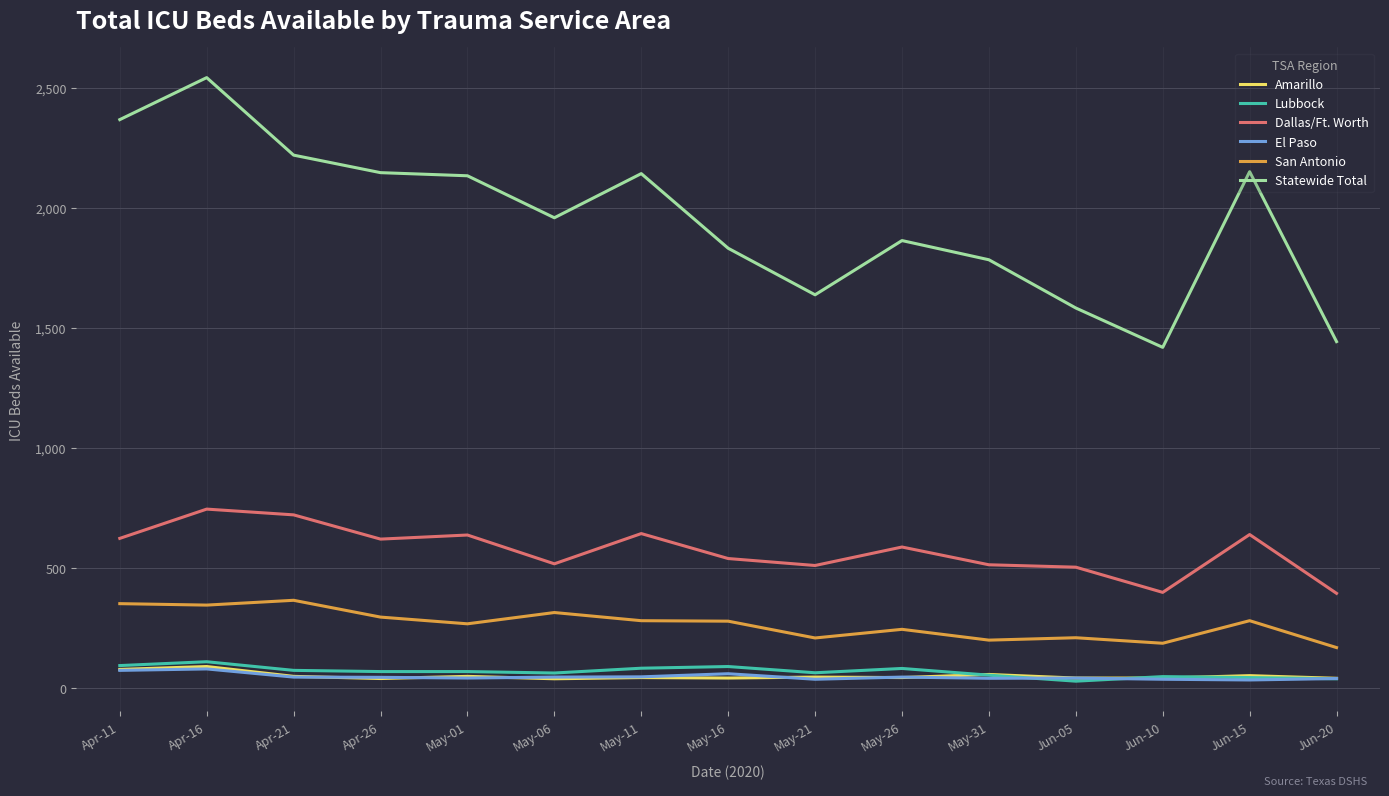

Is it true that Dallas/Ft. Worth equals 539 at May-16?

True